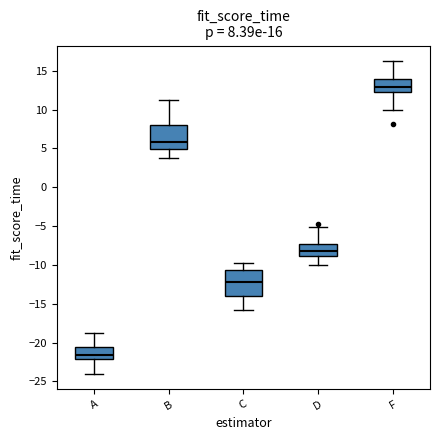

Which box's median line is the lowest?

A